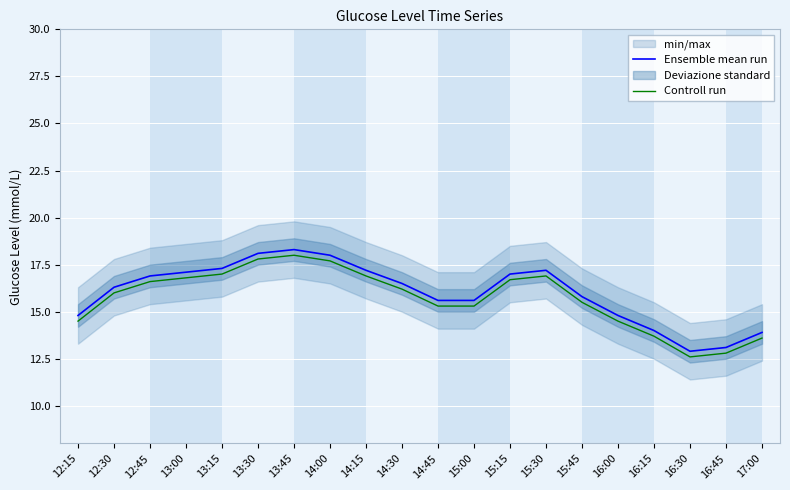

The Controll run series shows 17.8 at 13:30. True or false?

True